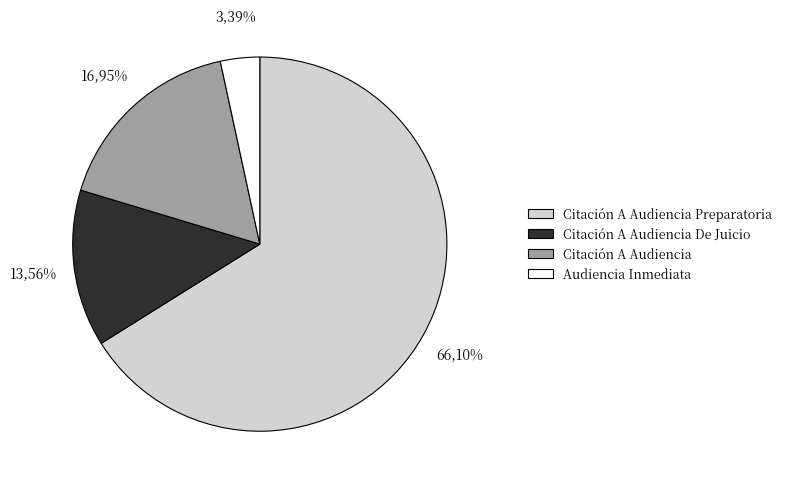

Which slice is the largest?

Citación A Audiencia Preparatoria